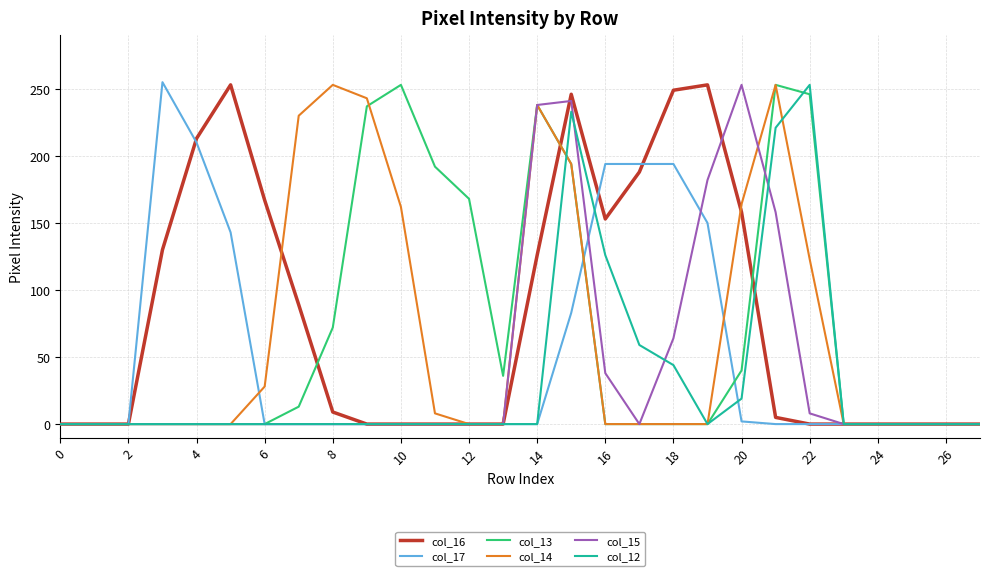

Which series has the largest total across all categories?

col_16